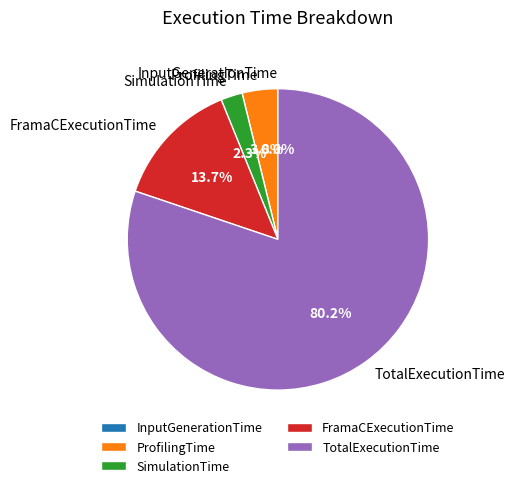

Which category has the biggest portion of the pie?

TotalExecutionTime